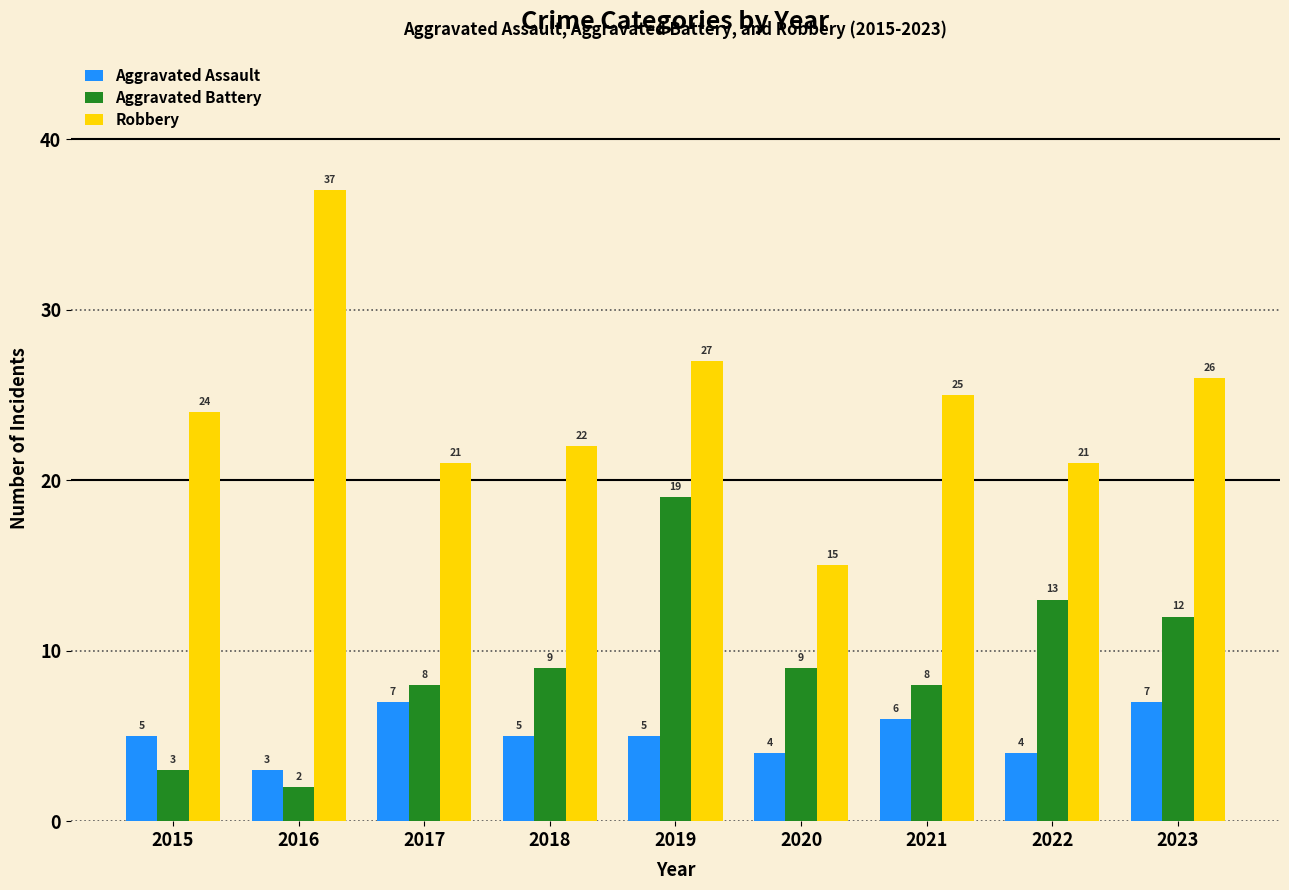

What is the difference between the maximum and second lowest values in the Robbery series?

16